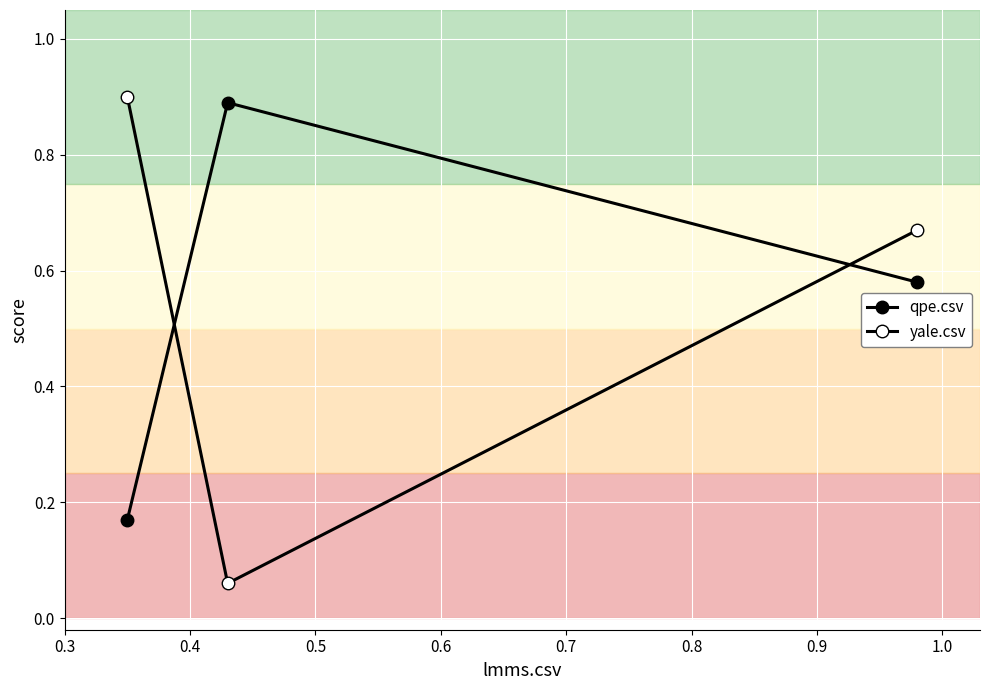

How many lines are shown in the chart?

2